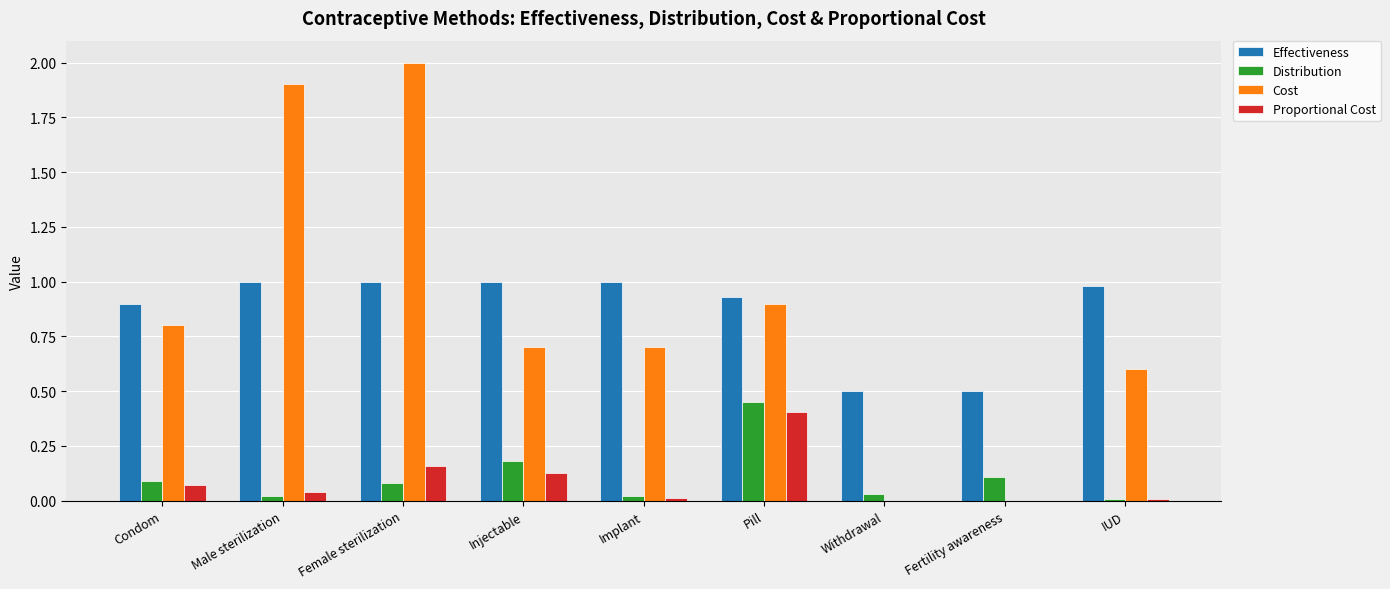

Is it true that Cost equals 0.8 at Condom?

True